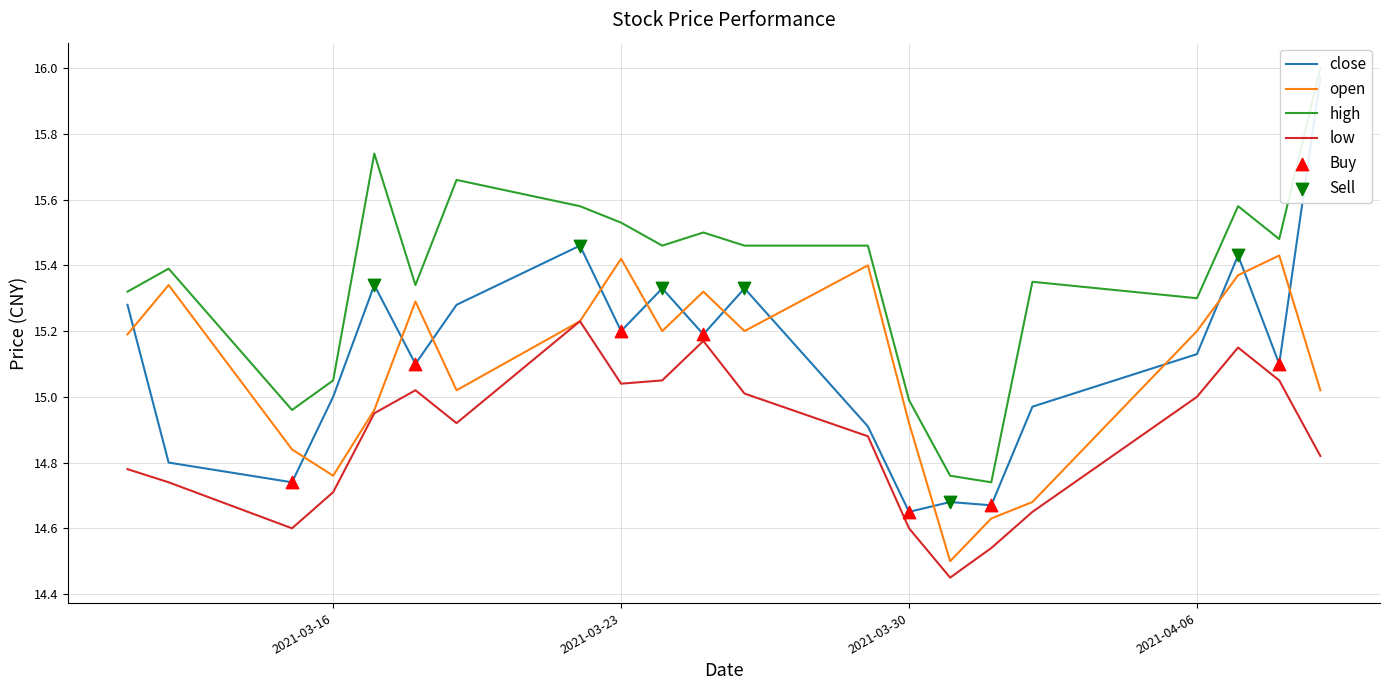

At which category is the sum across all series the highest?

2021-04-09